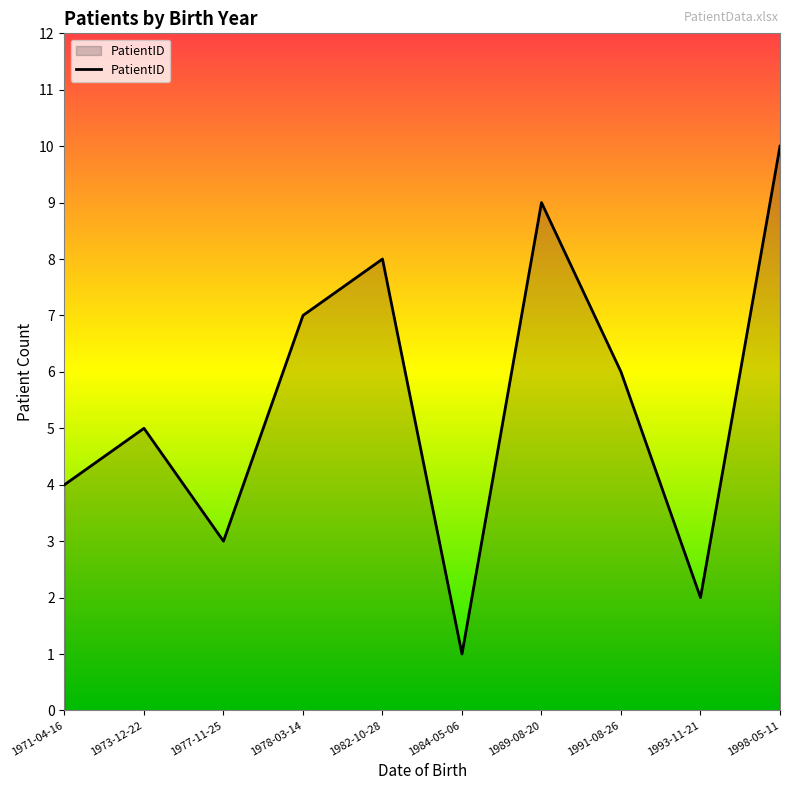

Does the chart have visible grid lines?

No